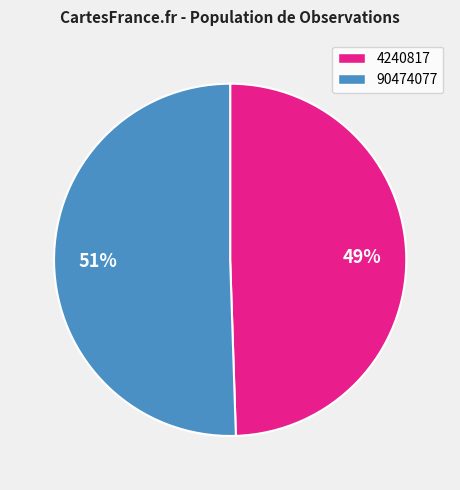

Do 4240817 and 90474077 together represent more than half of the pie?

Yes